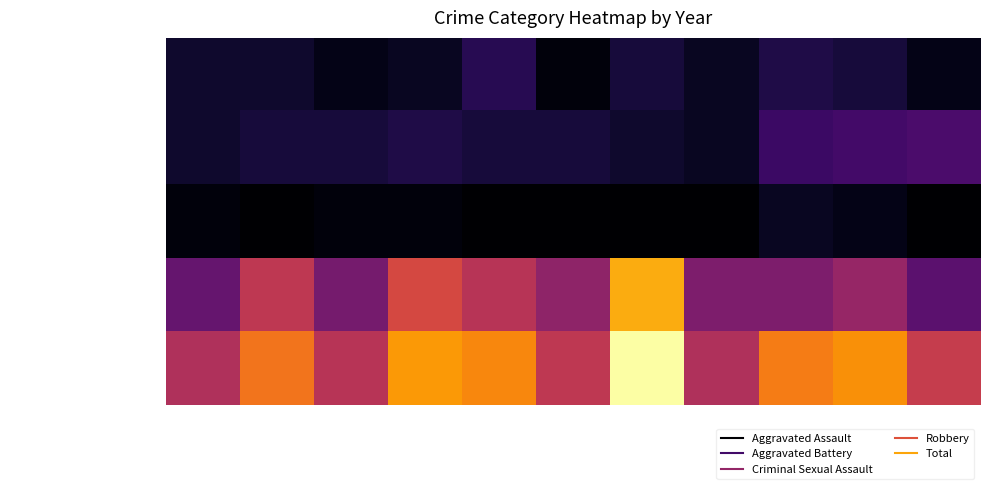

Count the number of data series in this chart.

5